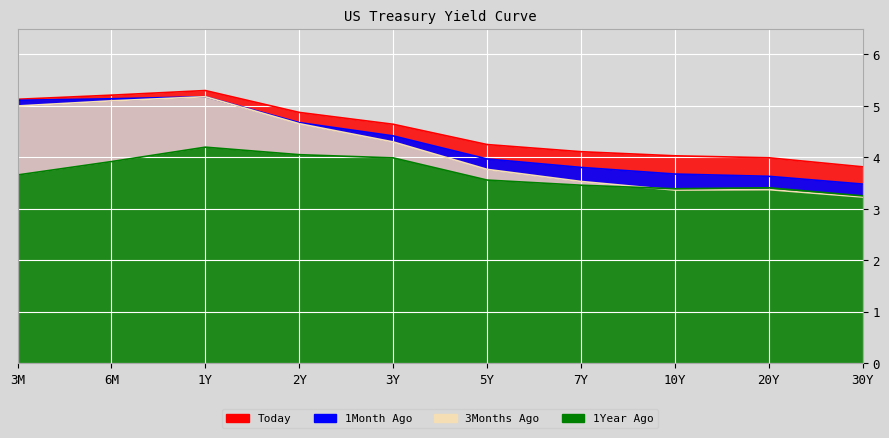

Reading left to right, what are all the values shown in this chart?

Today: 3M=5.1	6M=5.2	1Y=5.3	2Y=4.9	3Y=4.6	5Y=4.3	7Y=4.1	10Y=4.0	20Y=4.0	30Y=3.8
1Month Ago: 3M=5.1	6M=5.1	1Y=5.2	2Y=4.7	3Y=4.4	5Y=4.0	7Y=3.8	10Y=3.7	20Y=3.6	30Y=3.5
3Months Ago: 3M=5.0	6M=5.1	1Y=5.2	2Y=4.7	3Y=4.3	5Y=3.8	7Y=3.5	10Y=3.4	20Y=3.4	30Y=3.2
1Year Ago: 3M=3.7	6M=3.9	1Y=4.2	2Y=4.1	3Y=4.0	5Y=3.6	7Y=3.5	10Y=3.4	20Y=3.4	30Y=3.3